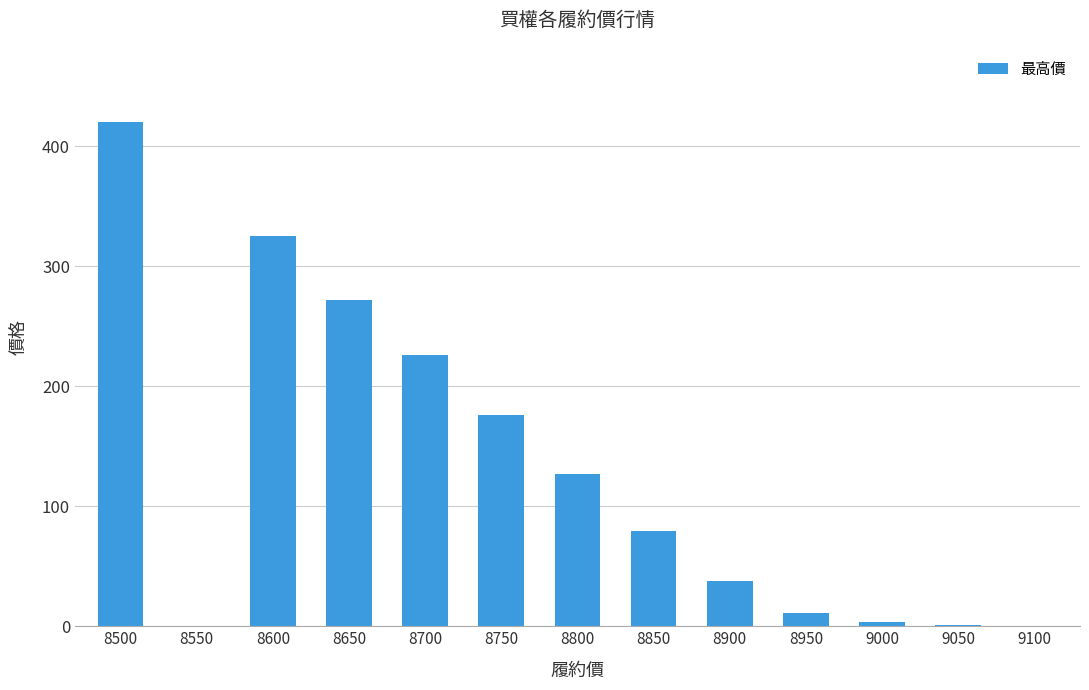

What is the sum of all values?

1678.5